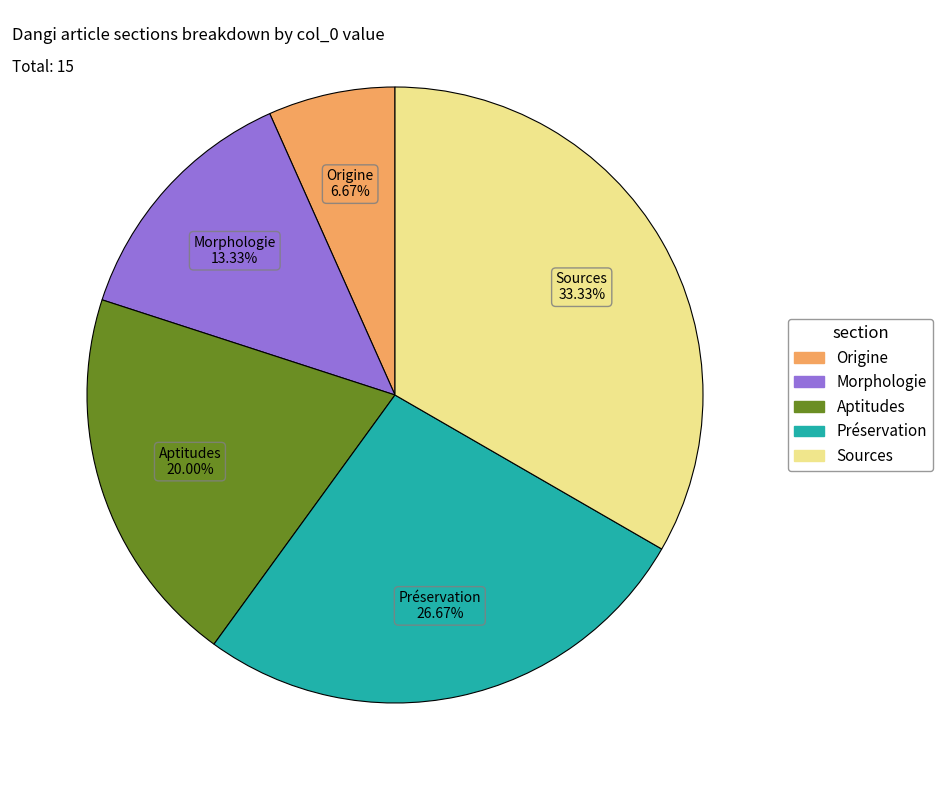

What is the largest slice in the pie chart?

Sources